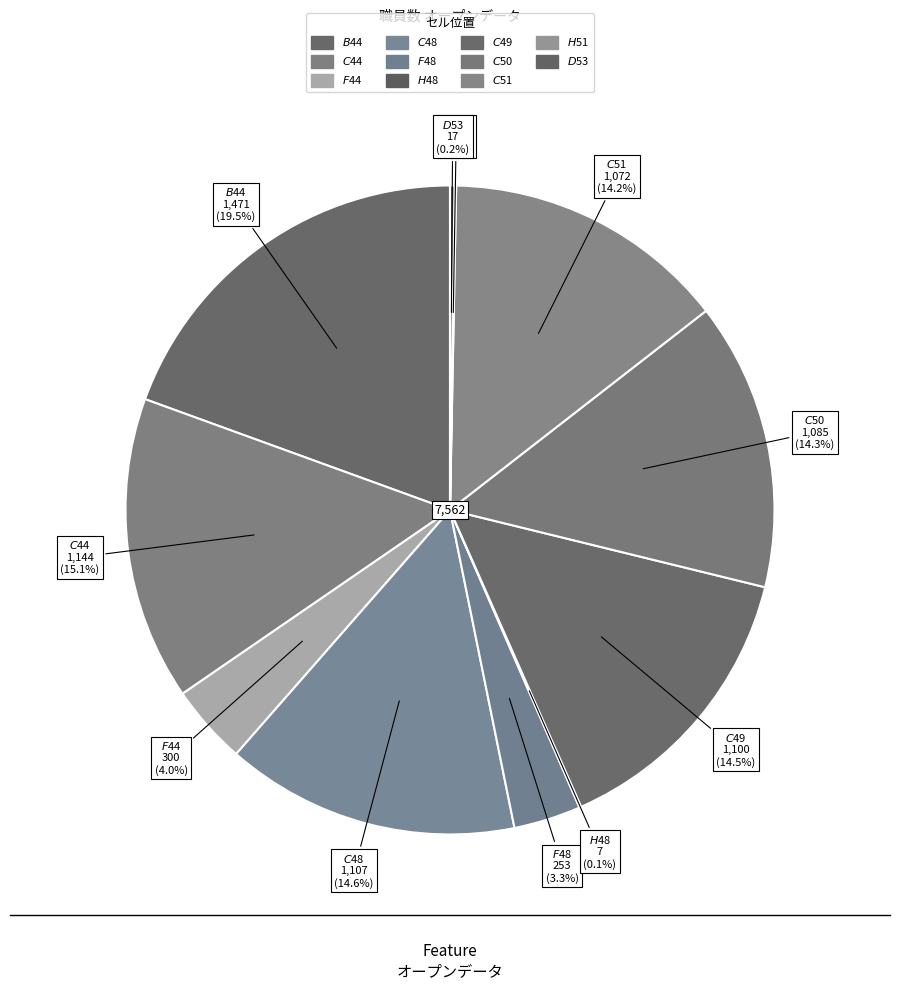

To the nearest percent, what percentage of the pie is $C$48?

15%